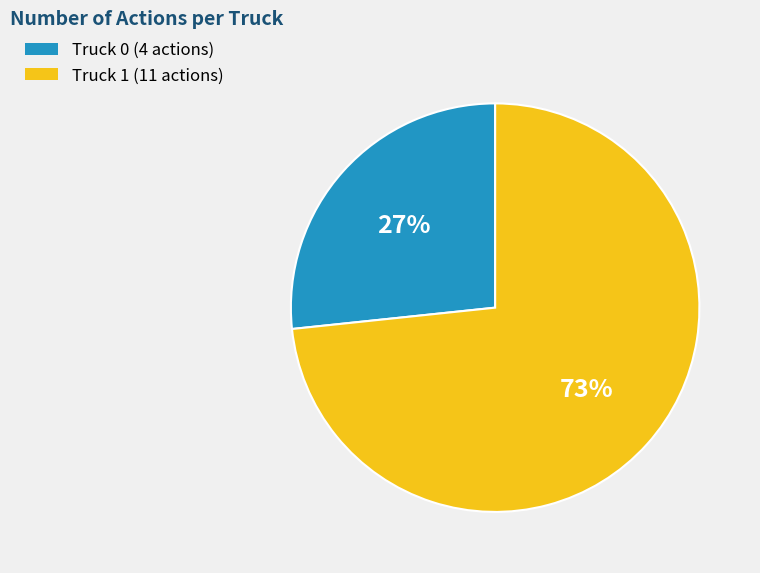

Approximately how many times larger is the value at Truck 0 compared to Truck 1?

0.4